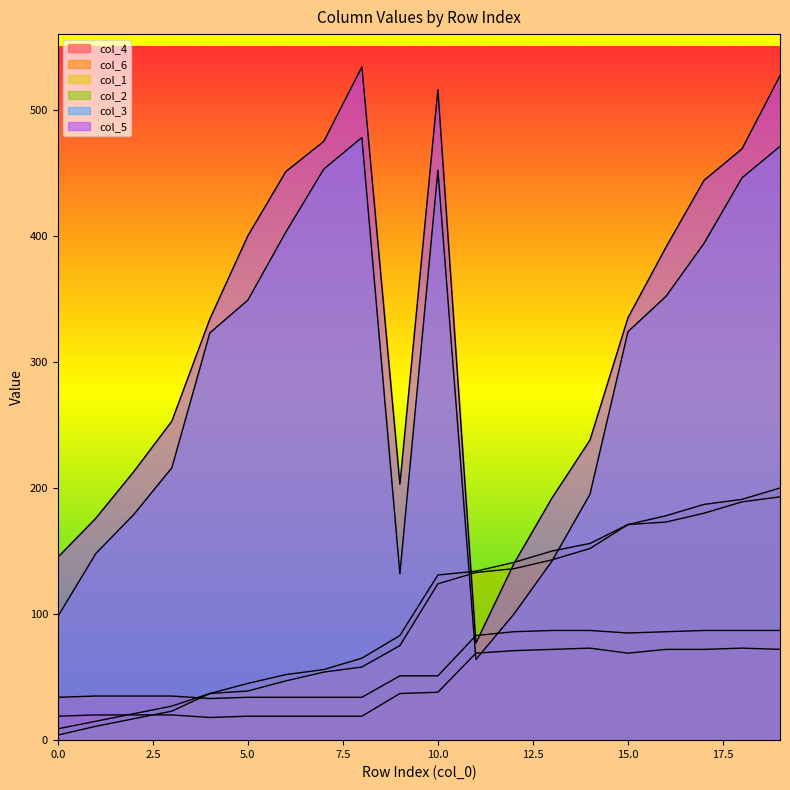

Rank the categories by col_6 value from highest to lowest.

13, 14, 17, 18, 19, 12, 16, 15, 11, 9, 10, 1, 2, 3, 0, 5, 6, 7, 8, 4